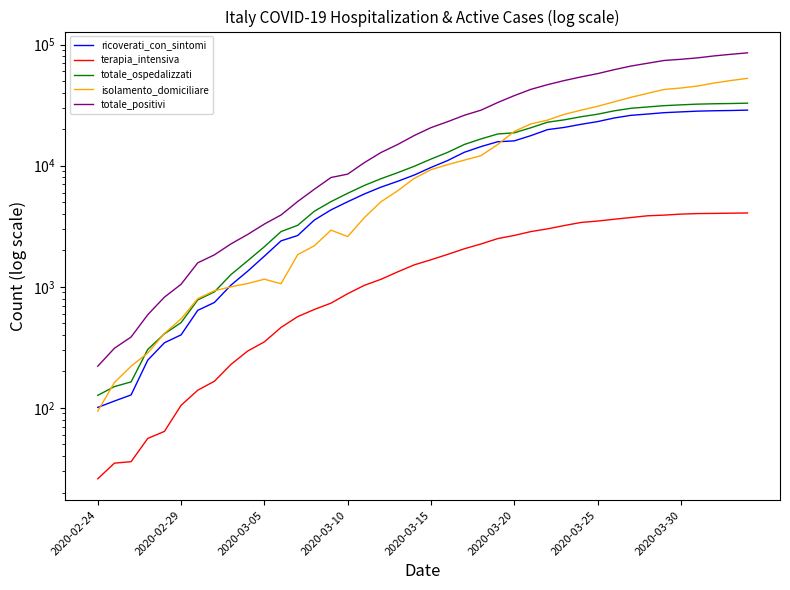

Which series changed the most between 2020-02-24 and 37?

totale_positivi